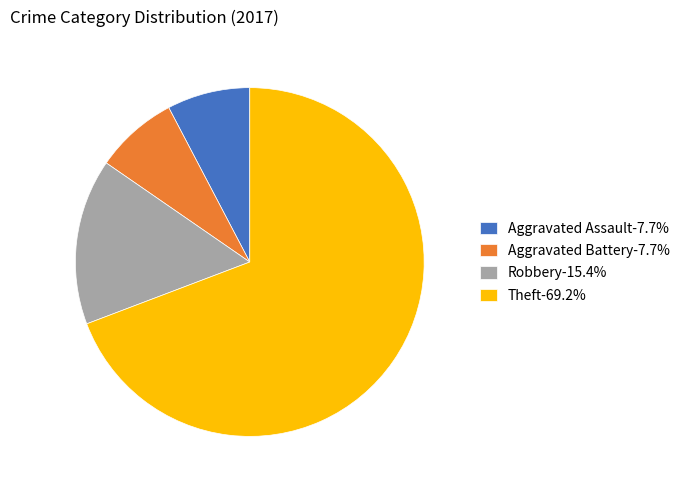

Does Aggravated Battery account for over 50% of the chart?

No